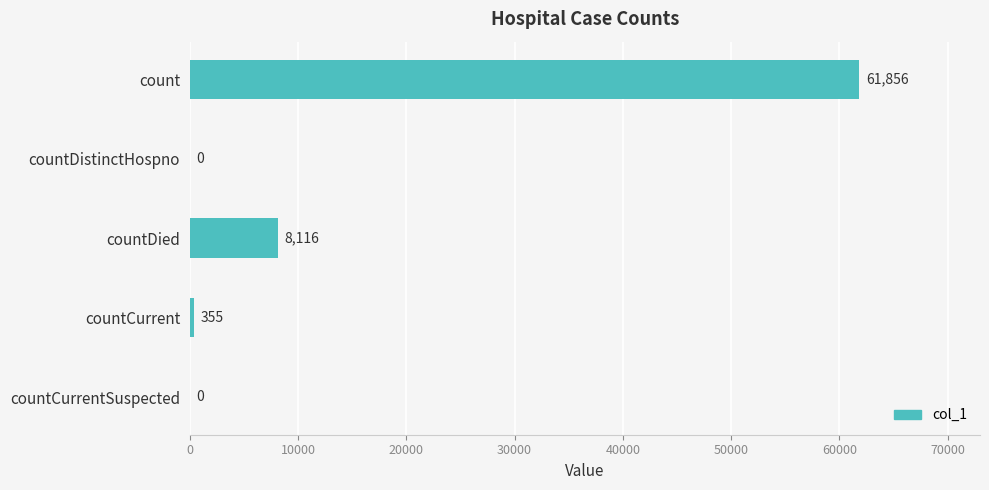

How many values are above zero?

3